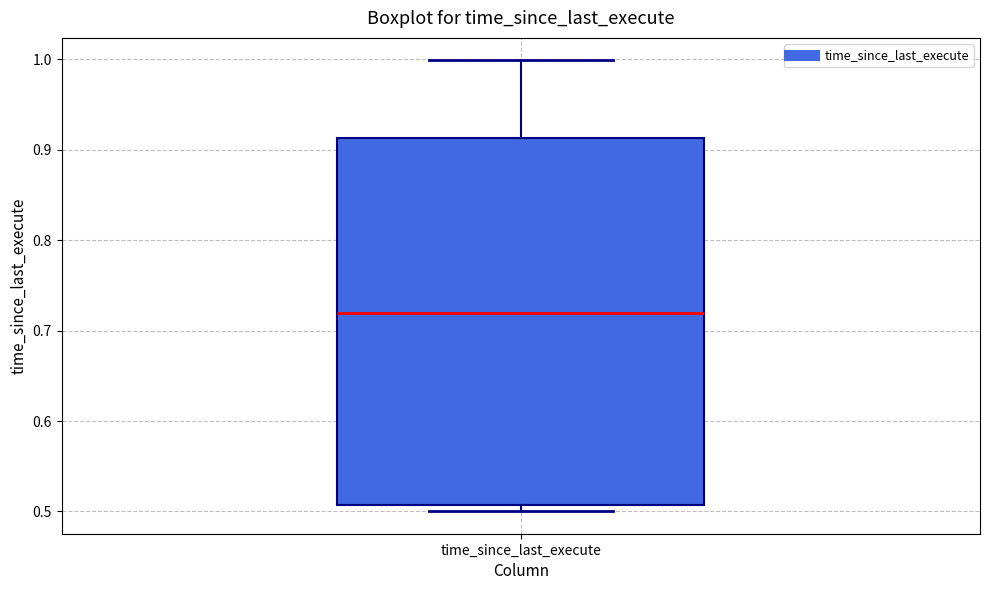

Where does the median line of the box for time_since_last_execute sit on the y-axis? The values are not printed on the chart, so give them approximately, as read against the axis.

0.72